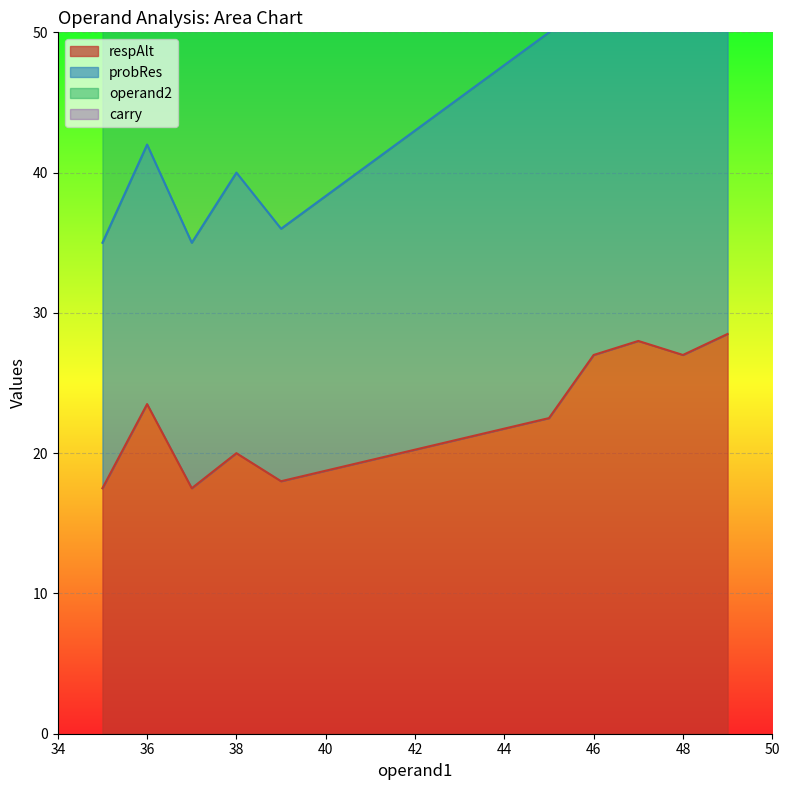

Count the number of categories in the chart.

40